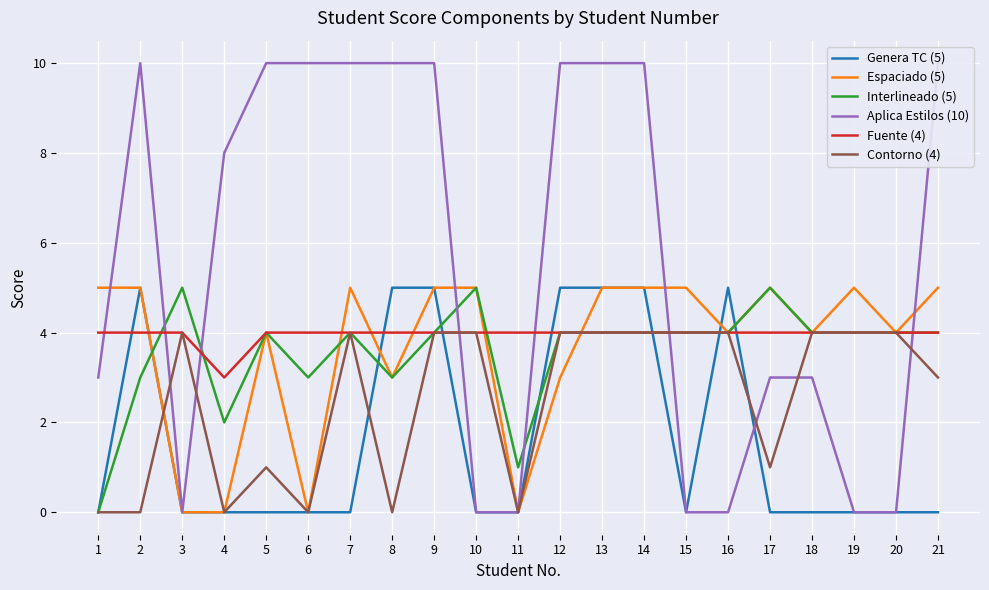

How many data points in Interlineado (5) are less than 4?

6